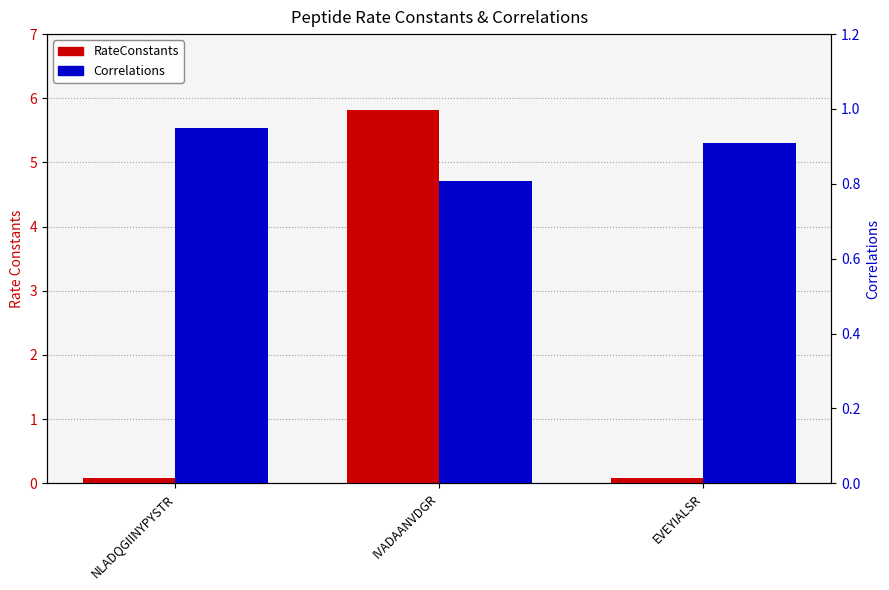

What position from the left is EVEYIALSR?

3